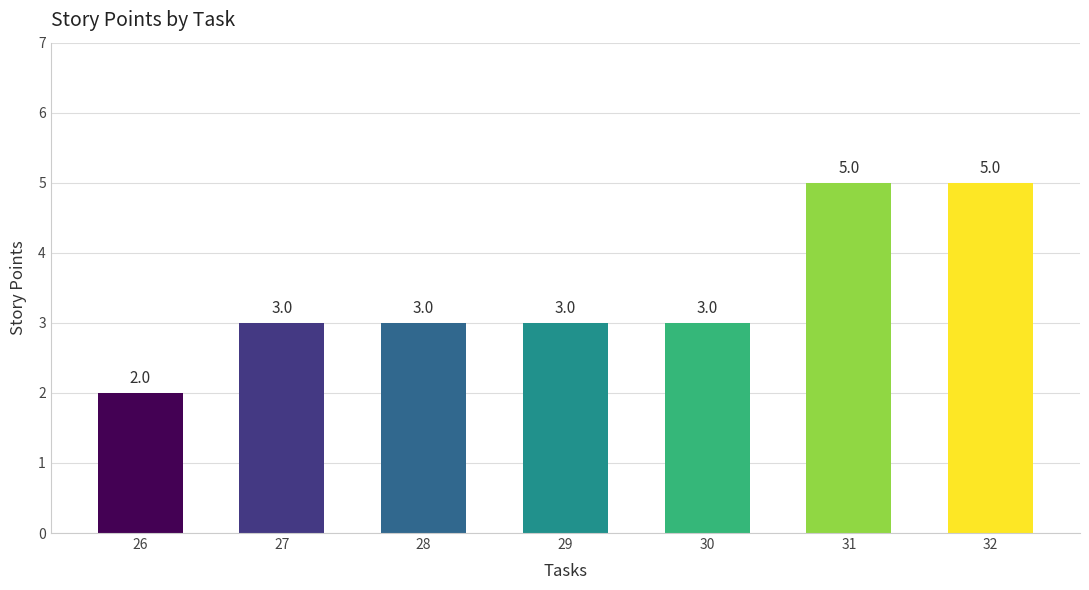

What is the minimum value shown in the chart?

2